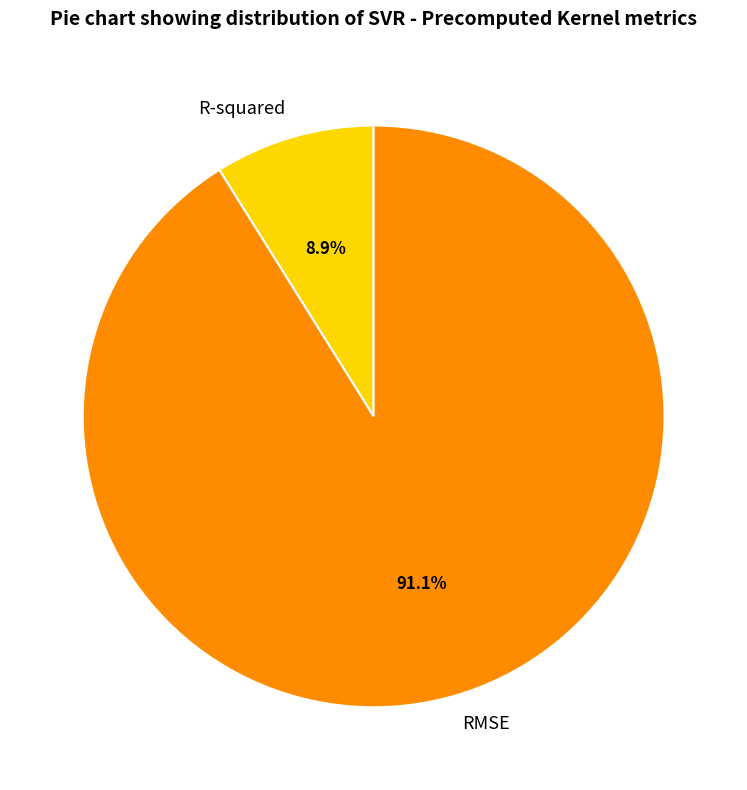

Is there any slice that represents more than half of the pie?

Yes